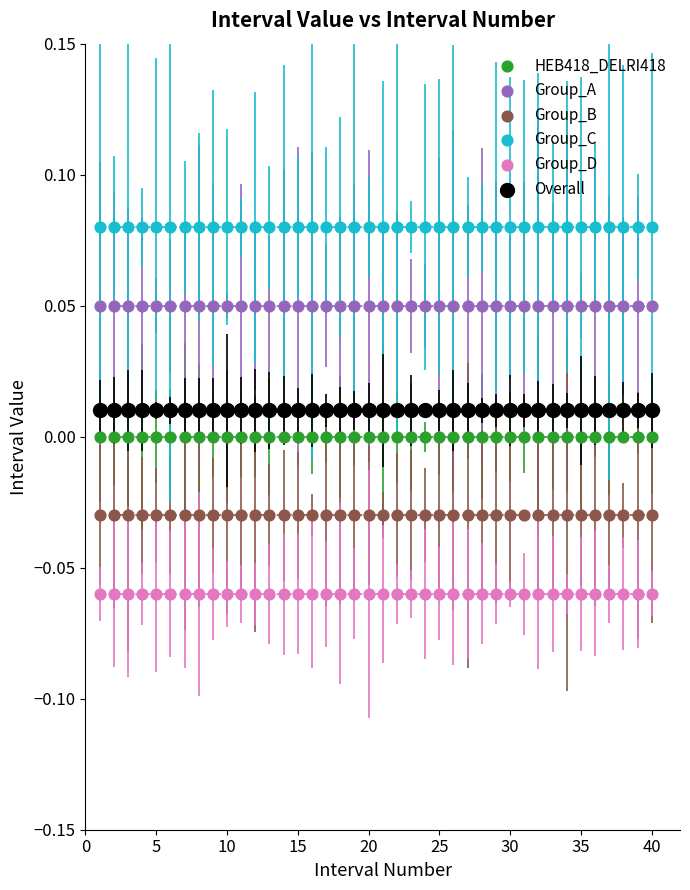

Which series reaches the minimum Y coordinate?

Group_D